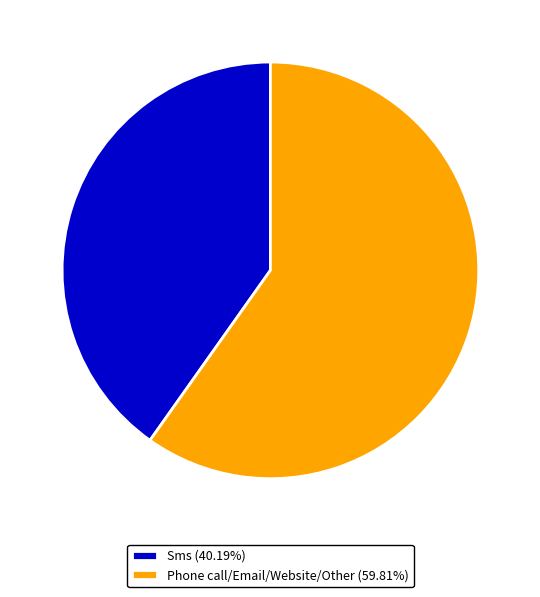

Approximately how many times larger is the value at Sms (40.19%) compared to Phone call/Email/Website/Other (59.81%)?

0.7